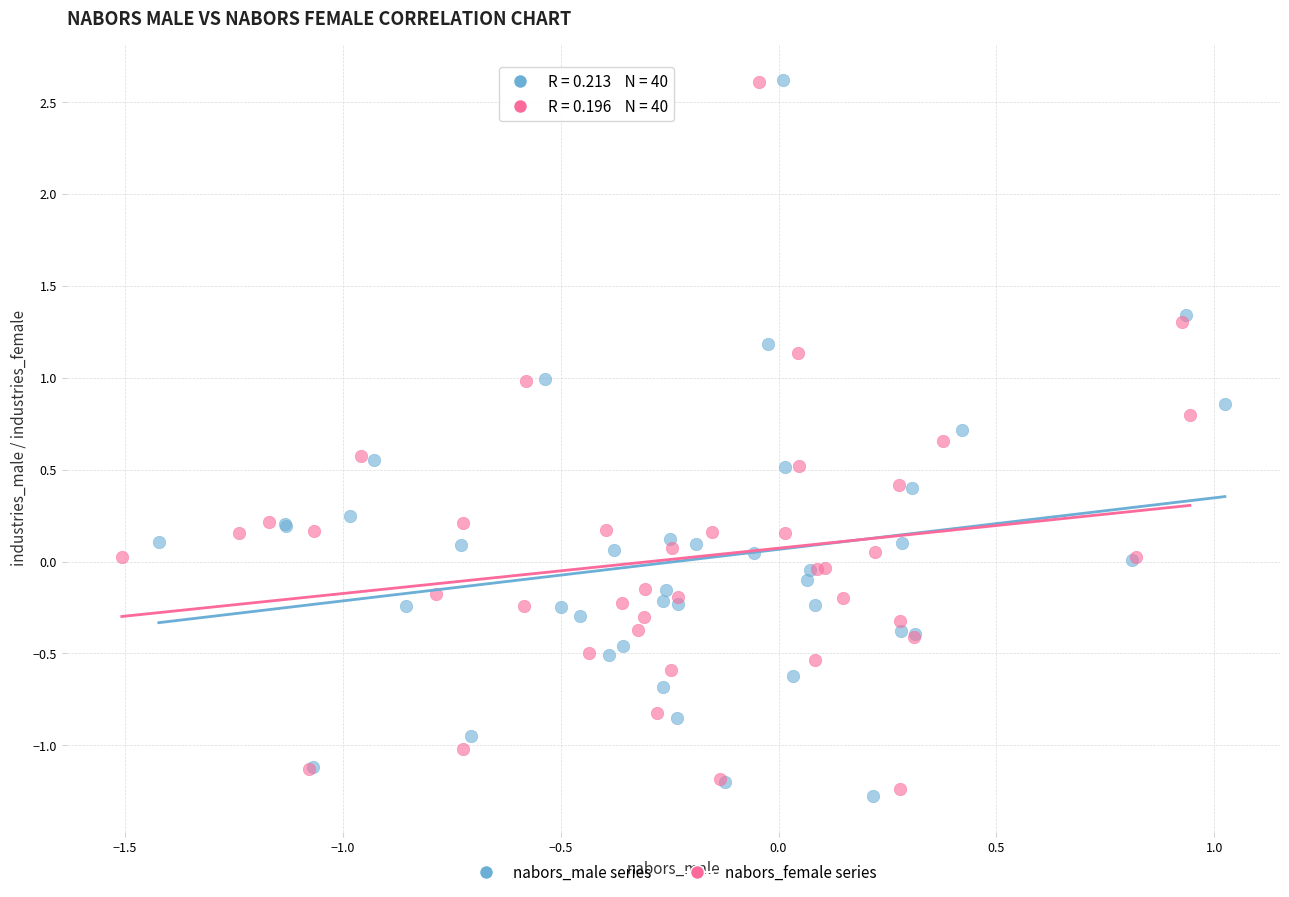

What are all the series names shown in the legend?

nabors_male series, nabors_female series